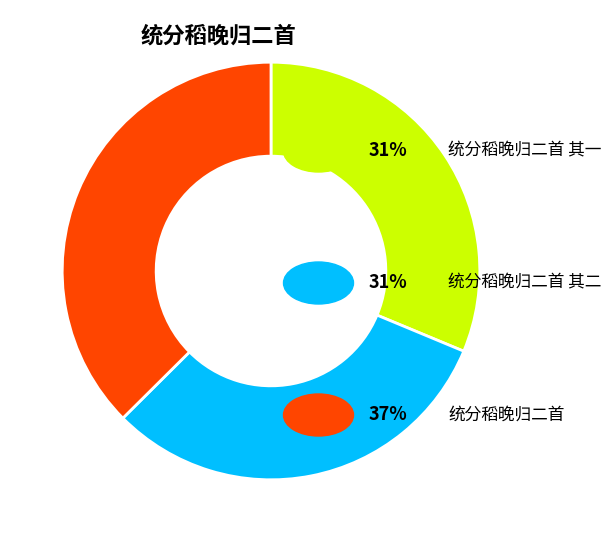

Is there any slice that represents more than half of the pie?

No